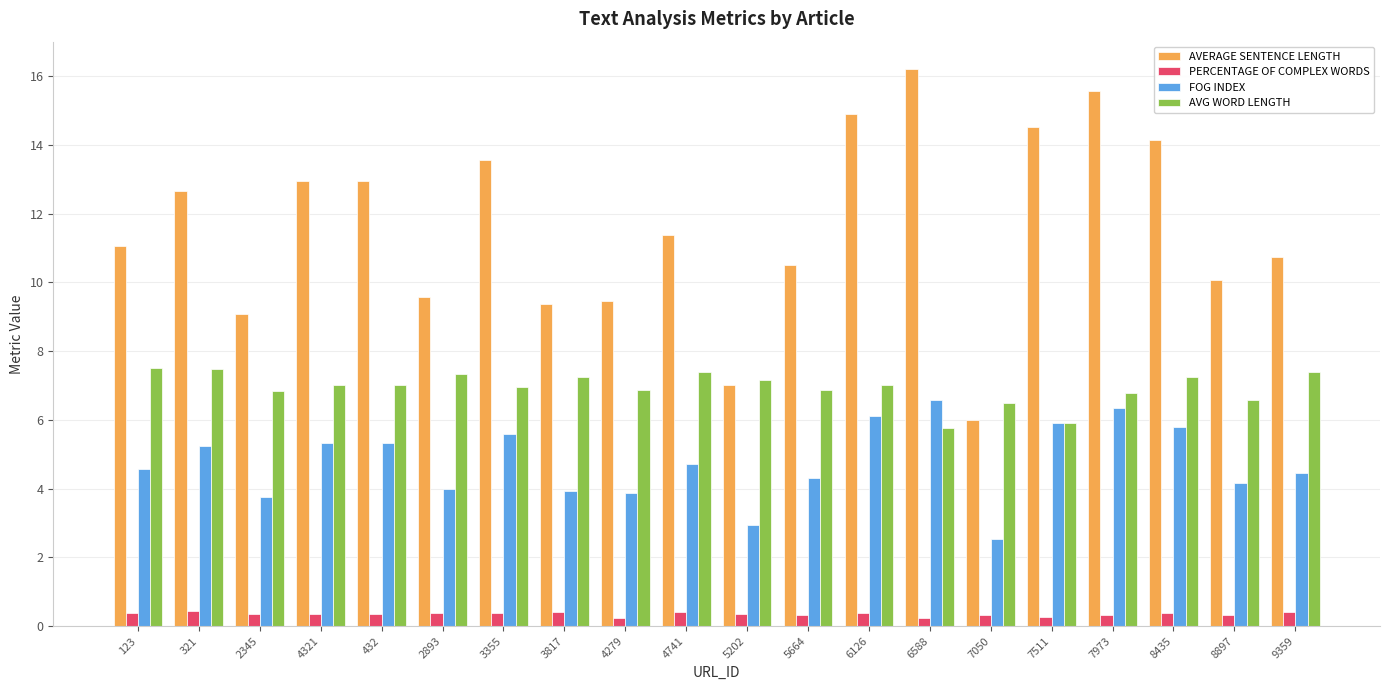

What is the smallest value displayed?

0.2